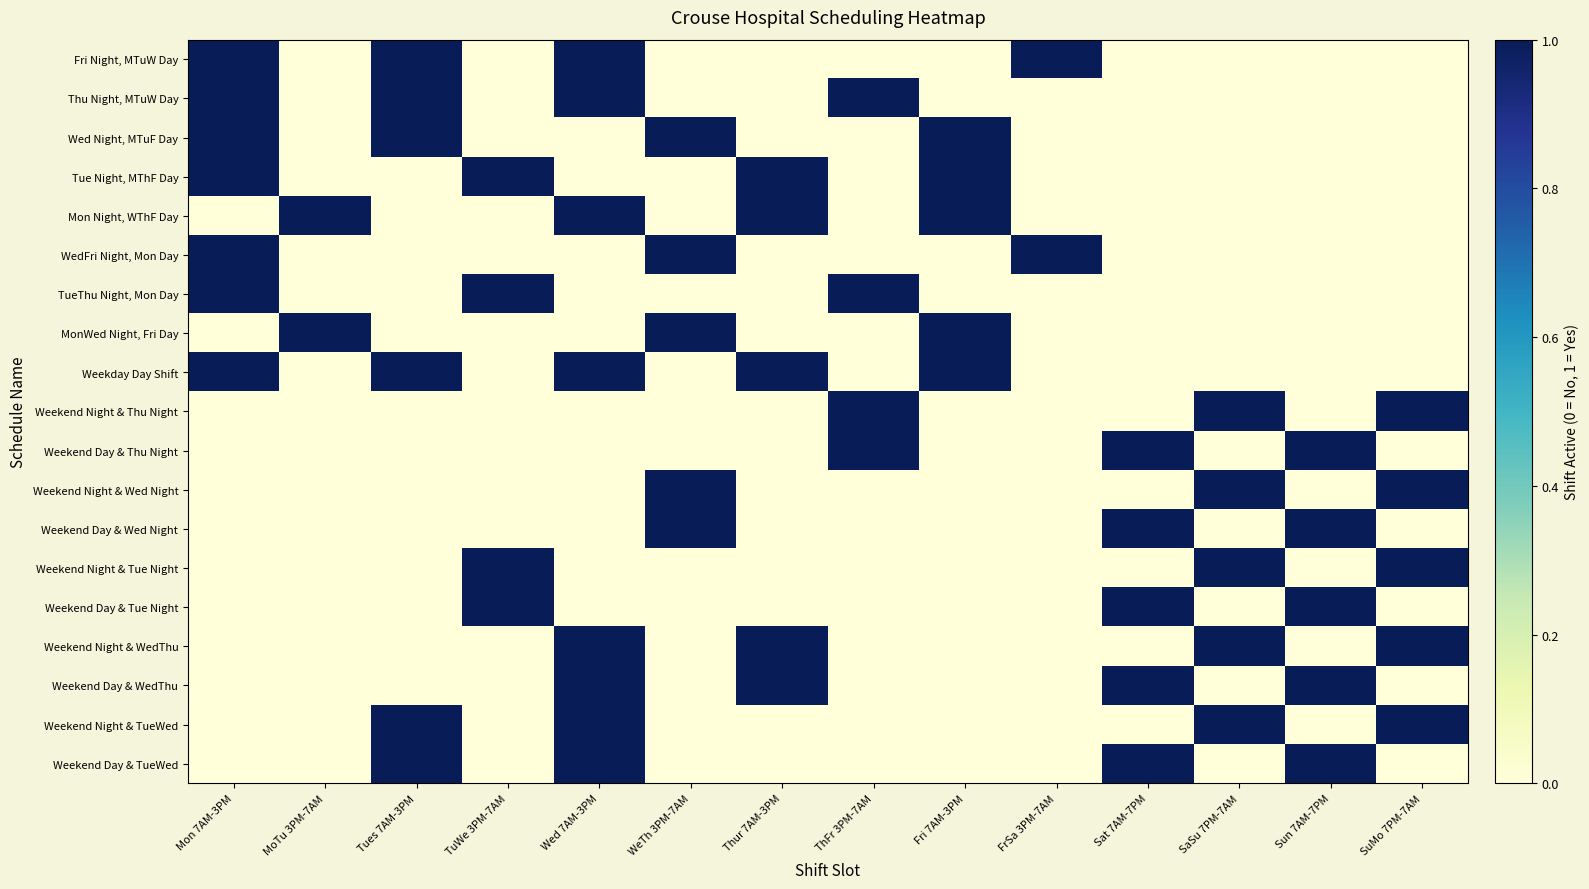

Between Fri 7AM-3PM and Thur 7AM-3PM, which is larger?

Fri 7AM-3PM